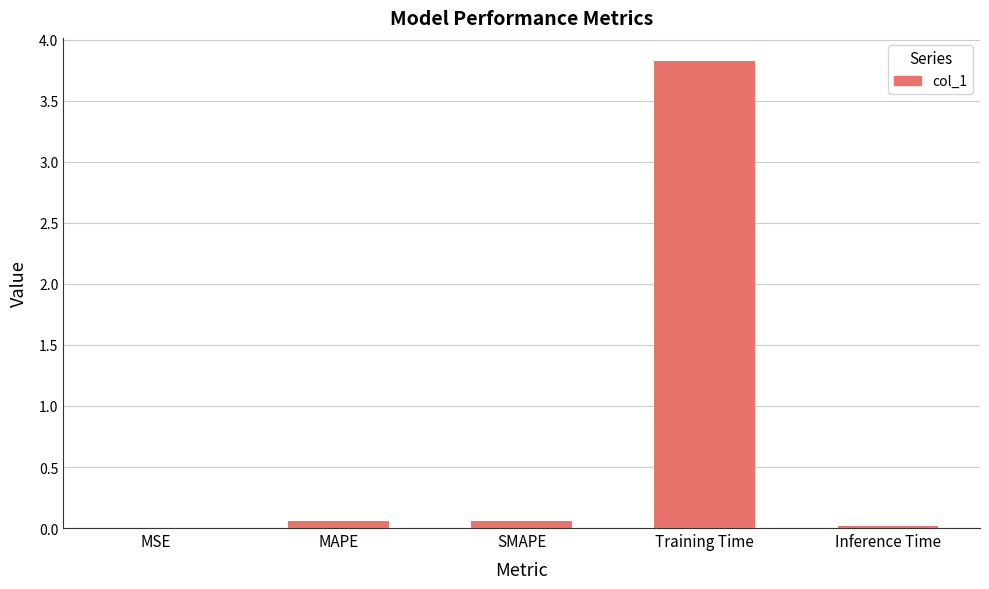

Is it true that the value at MSE is 0.0?

True